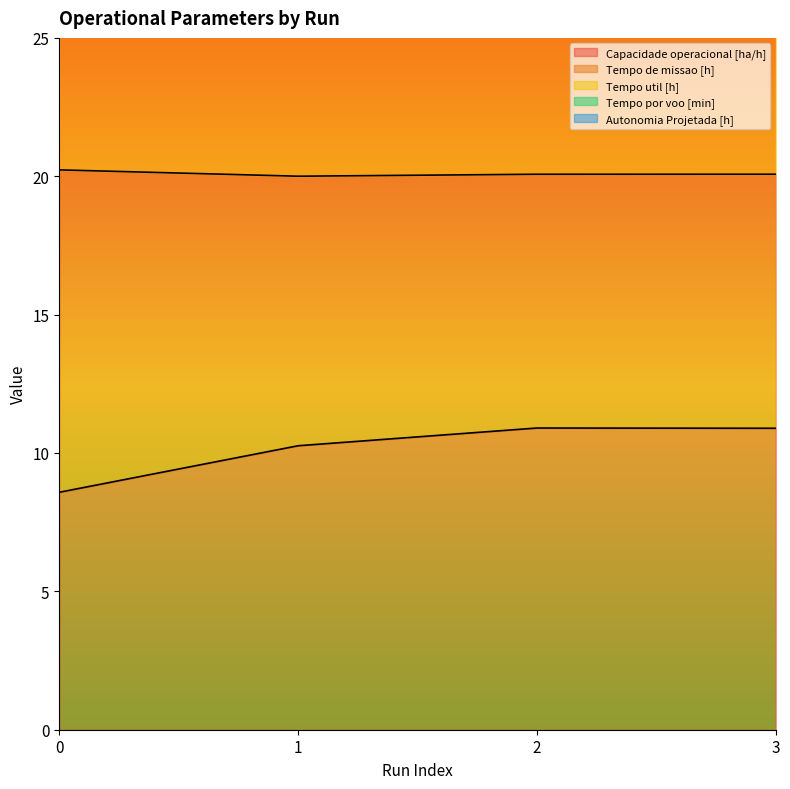

What is the total value across all series at 3?

87.5